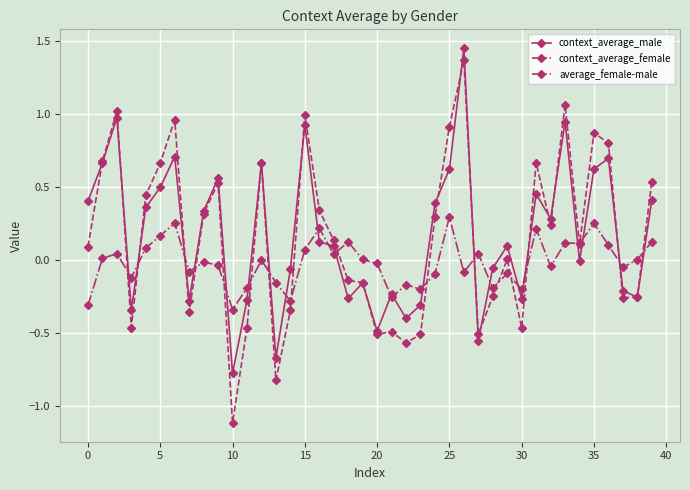

How many lines are shown in the chart?

3